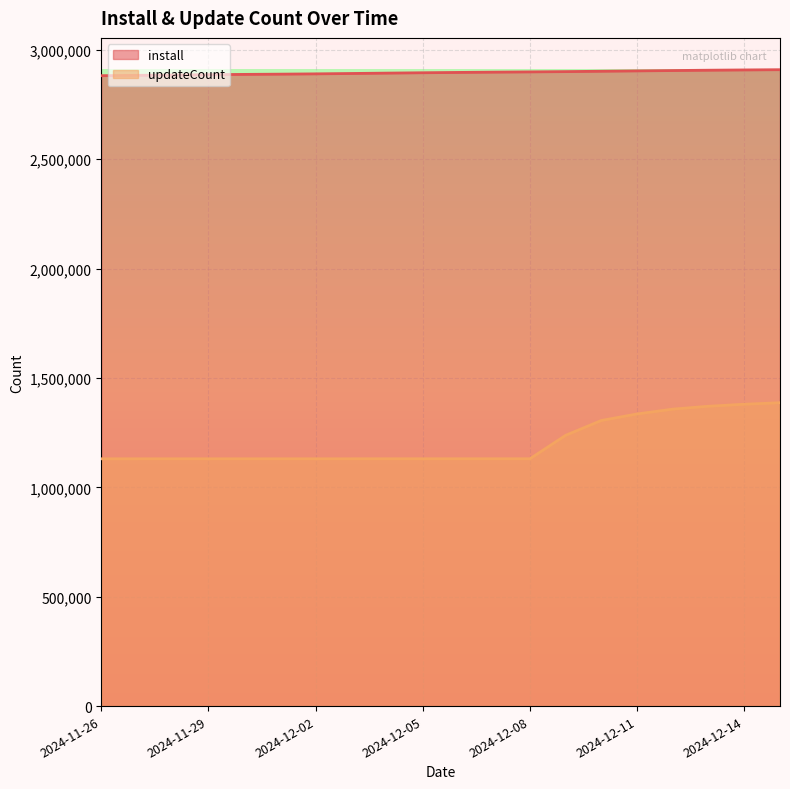

True or false: updateCount and install cross at least once.

False